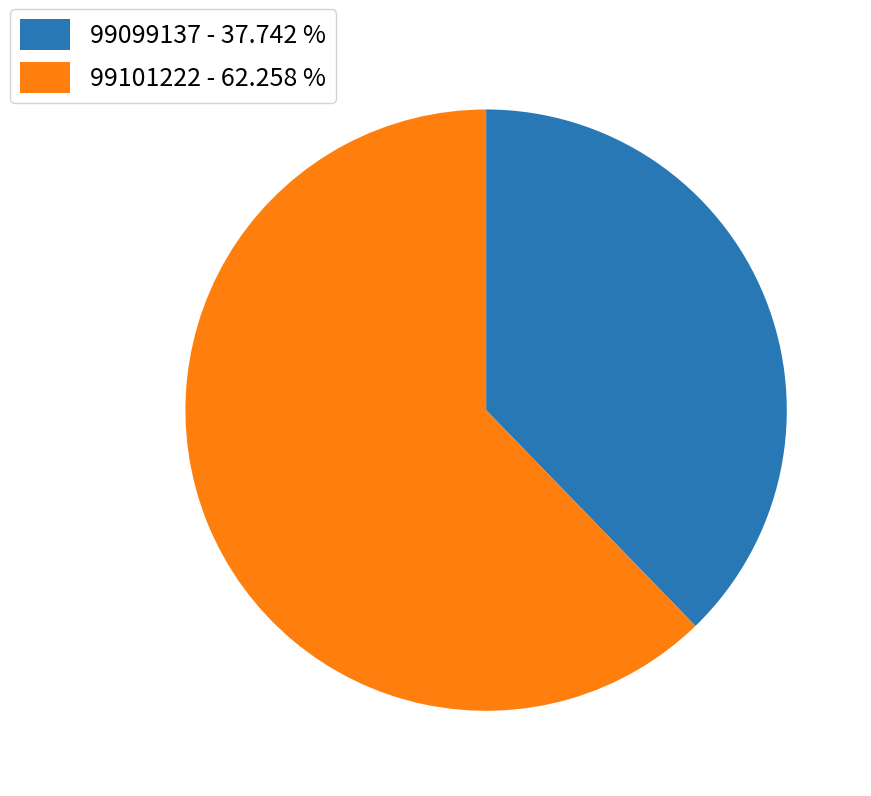

Does 99101222 account for over 50% of the chart?

Yes